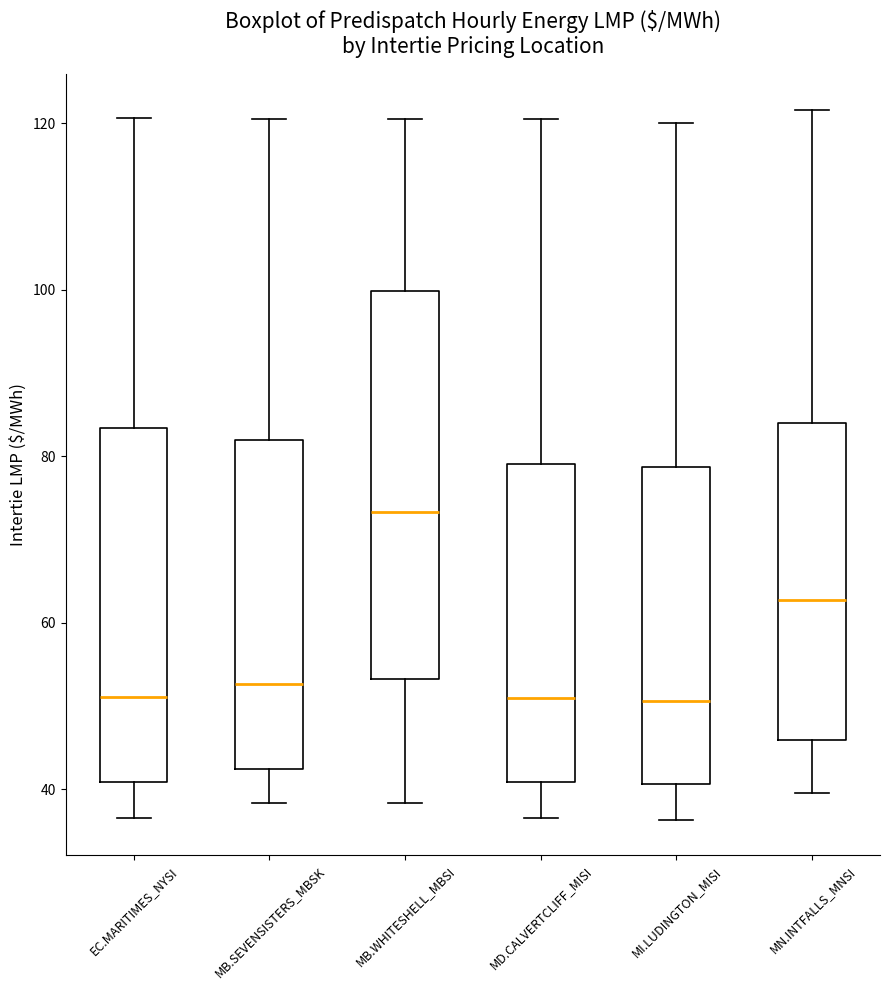

Reading left to right, read every box against the y-axis: the position of its median line, the range the box covers, and the ends of its whiskers. The values are not printed on the chart, so give them approximately, as read against the axis.

EC.MARITIMES_NYSI: median 52, box 40 to 84, whiskers 36 to 120
MB.SEVENSISTERS_MBSK: median 52, box 42 to 82, whiskers 38 to 120
MB.WHITESHELL_MBSI: median 74, box 54 to 100, whiskers 38 to 120
MD.CALVERTCLIFF_MISI: median 50, box 40 to 80, whiskers 36 to 120
MI.LUDINGTON_MISI: median 50, box 40 to 78, whiskers 36 to 120
MN.INTFALLS_MNSI: median 62, box 46 to 84, whiskers 40 to 122